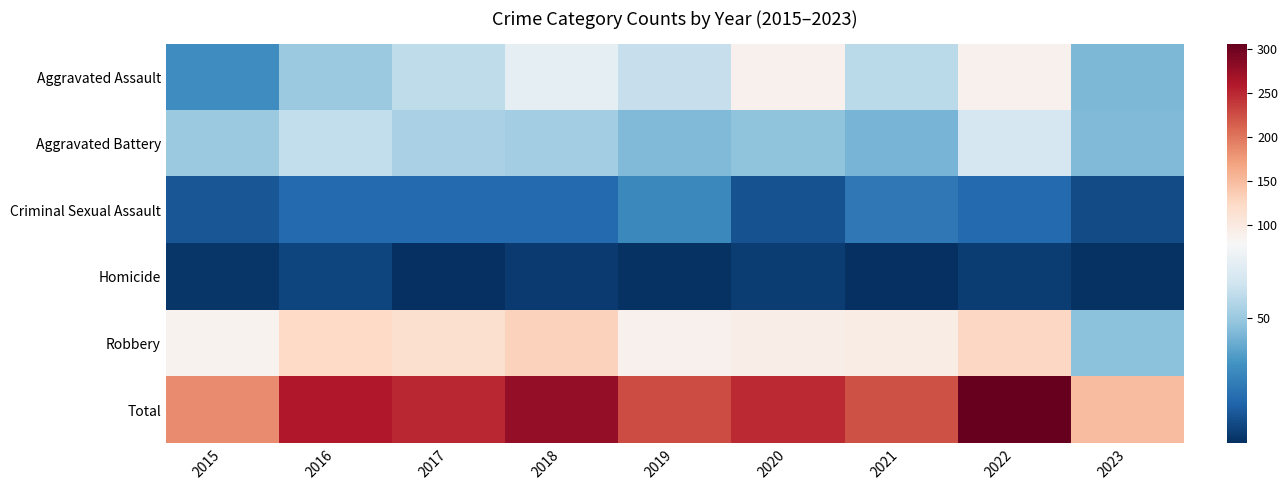

At 2017, list the series in order from smallest to largest.

Homicide, Criminal Sexual Assault, Aggravated Battery, Aggravated Assault, Robbery, Total